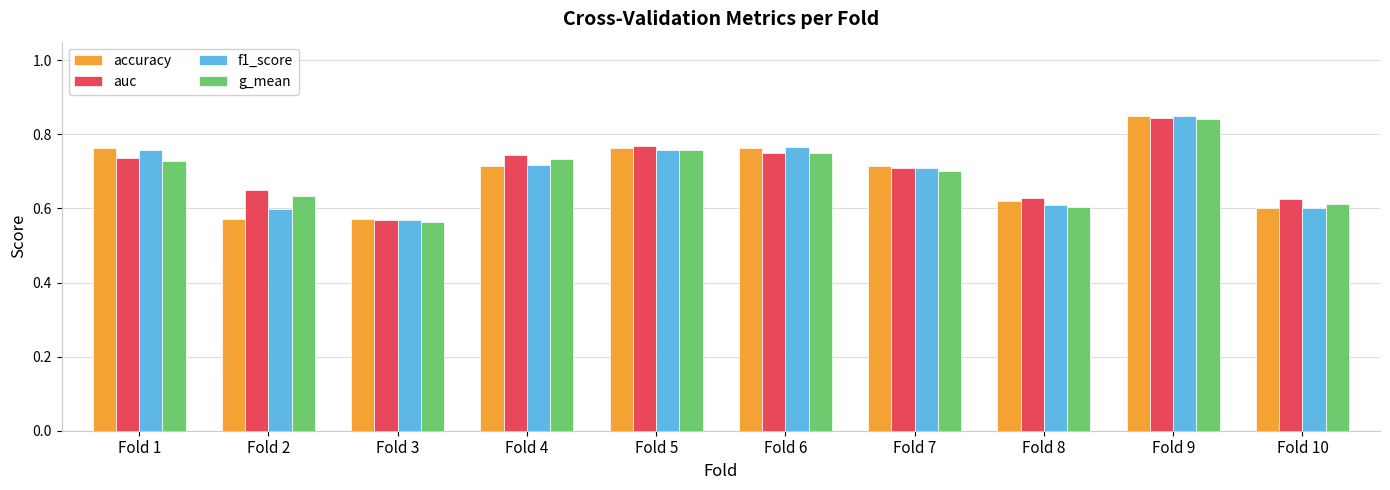

What is the sum of the auc values at Fold 1 and Fold 4?

1.5